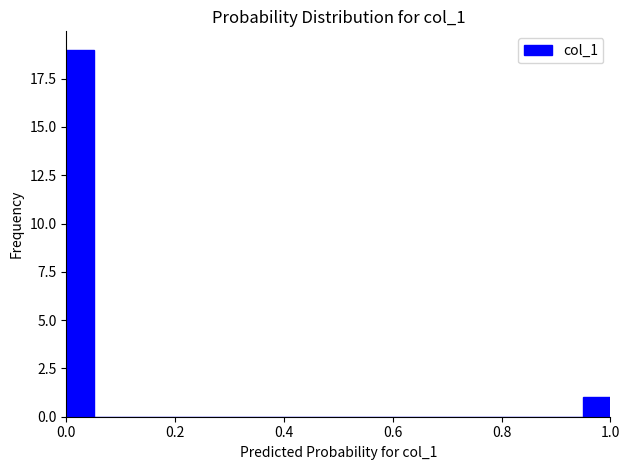

Read against the x-axis, roughly where is the centre of the tallest bar?

0.02